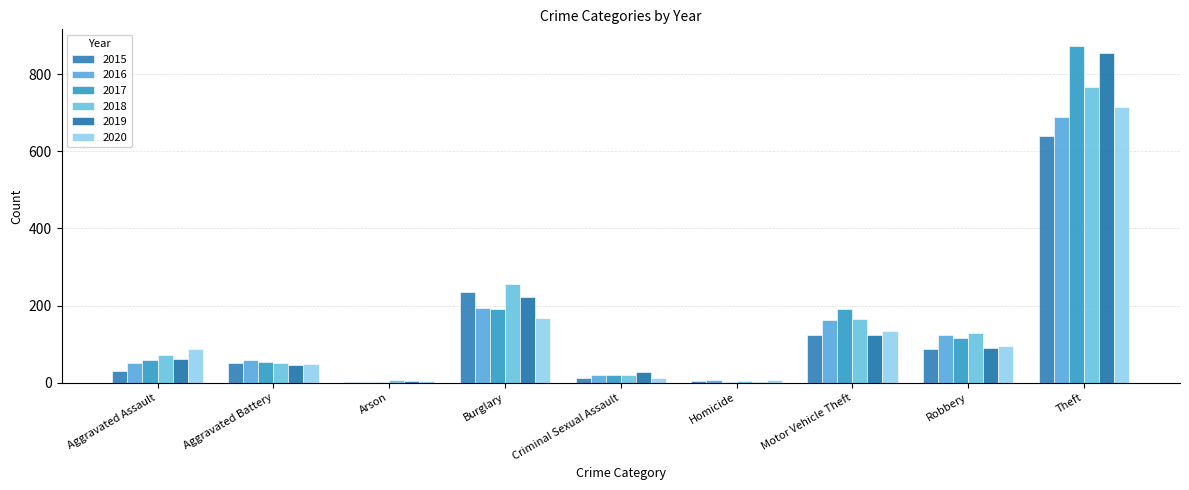

What is the difference between the maximum and minimum values in the 2015 series?

638